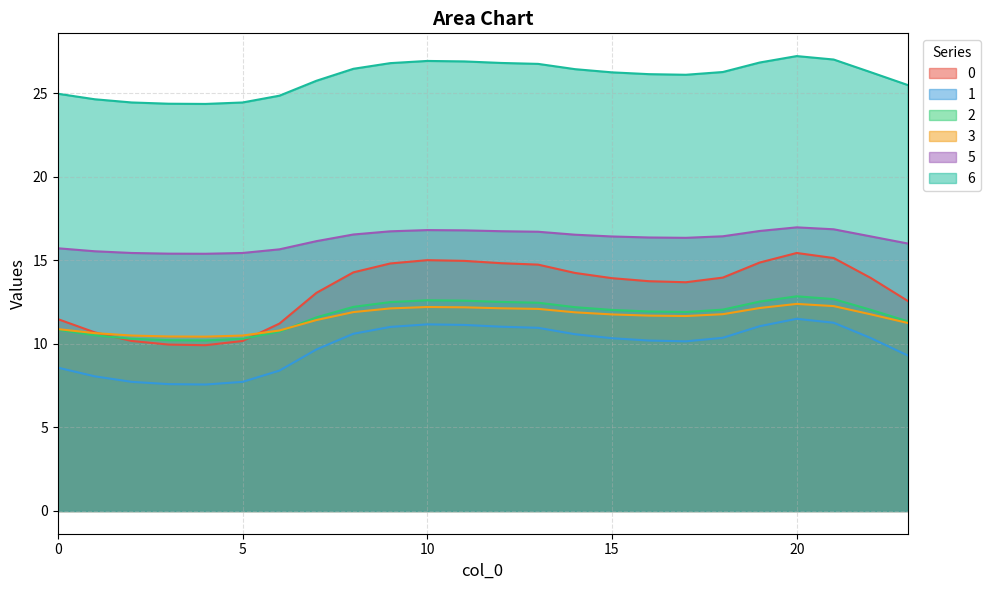

What value does the 3 series have at 16?

11.7